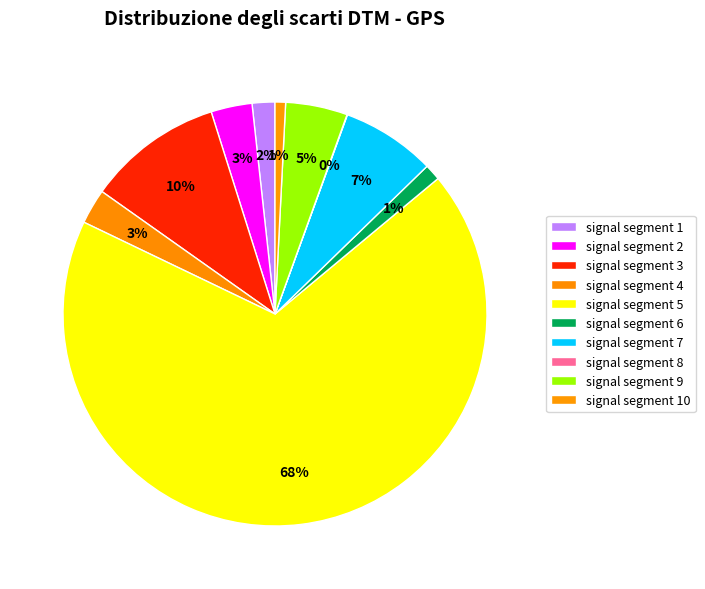

Is signal segment 5 the majority of the pie?

Yes